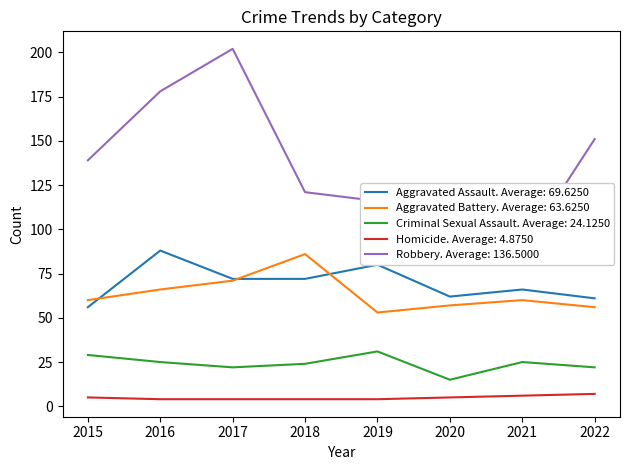

Reading left to right, extract all data points from this chart.

Aggravated Assault: 2015=56	2016=88	2017=72	2018=72	2019=80	2020=62	2021=66	2022=61
Aggravated Battery: 2015=60	2016=66	2017=71	2018=86	2019=53	2020=57	2021=60	2022=56
Criminal Sexual Assault: 2015=29	2016=25	2017=22	2018=24	2019=31	2020=15	2021=25	2022=22
Homicide: 2015=5	2016=4	2017=4	2018=4	2019=4	2020=5	2021=6	2022=7
Robbery: 2015=139	2016=178	2017=202	2018=121	2019=116	2020=97	2021=88	2022=151